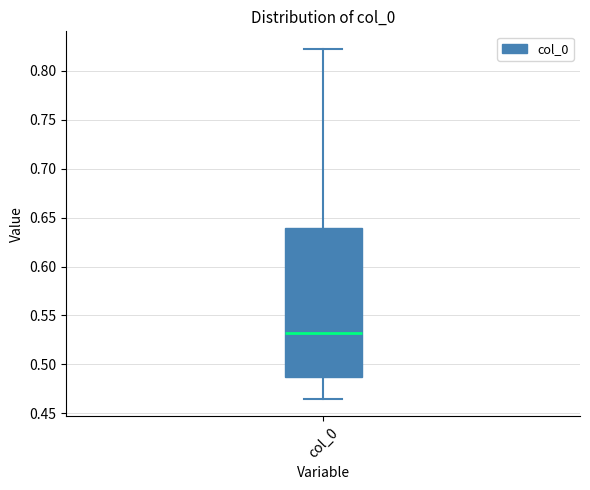

Where does the lower whisker of the box for col_0 end on the y-axis? The values are not printed on the chart, so give them approximately, as read against the axis.

0.465